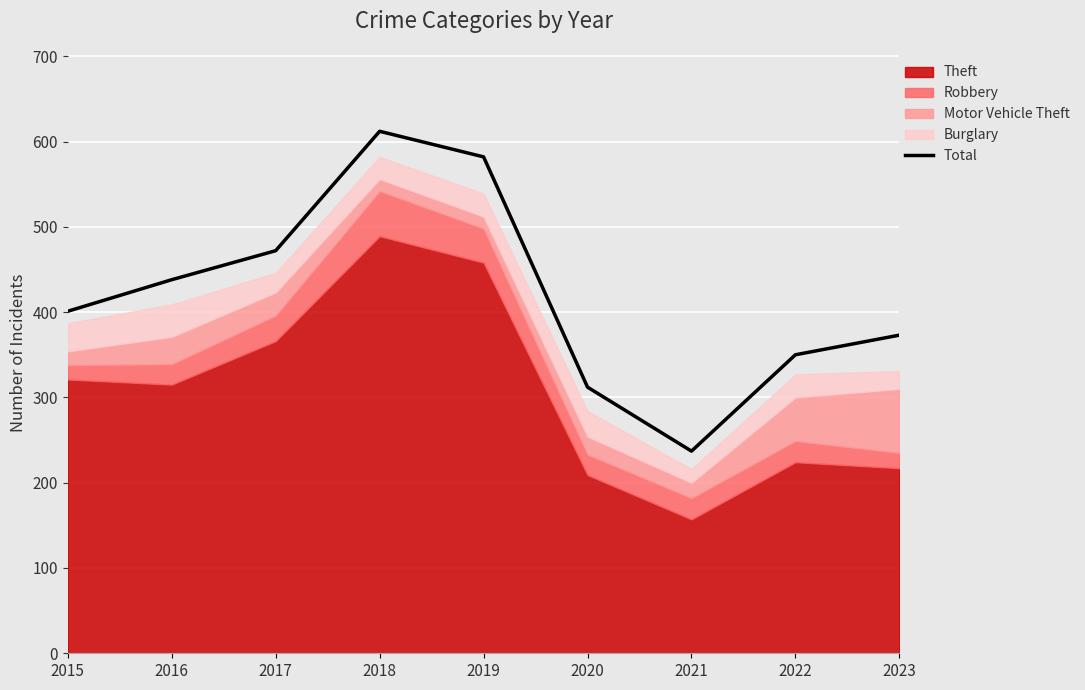

The value of Total at 2020 is 312. True or false?

True